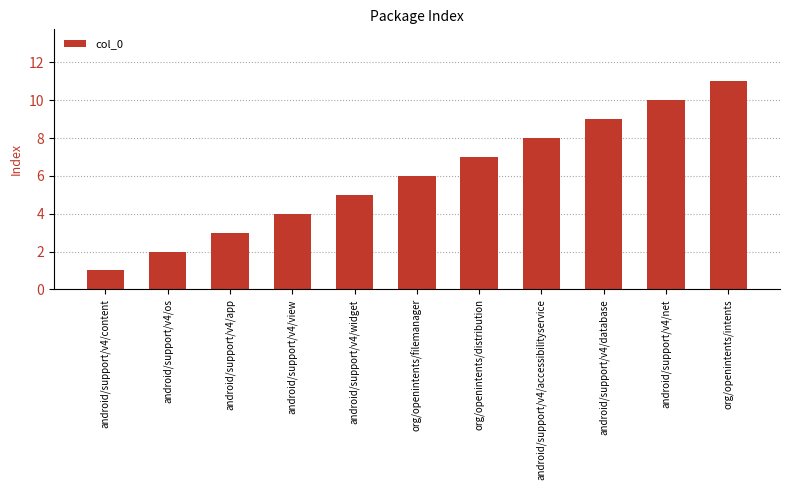

Reading left to right, transcribe all the data shown in this chart.

android/support/v4/content=1	android/support/v4/os=2	android/support/v4/app=3	android/support/v4/view=4	android/support/v4/widget=5	org/openintents/filemanager=6	org/openintents/distribution=7	android/support/v4/accessibilityservice=8	android/support/v4/database=9	android/support/v4/net=10	org/openintents/intents=11